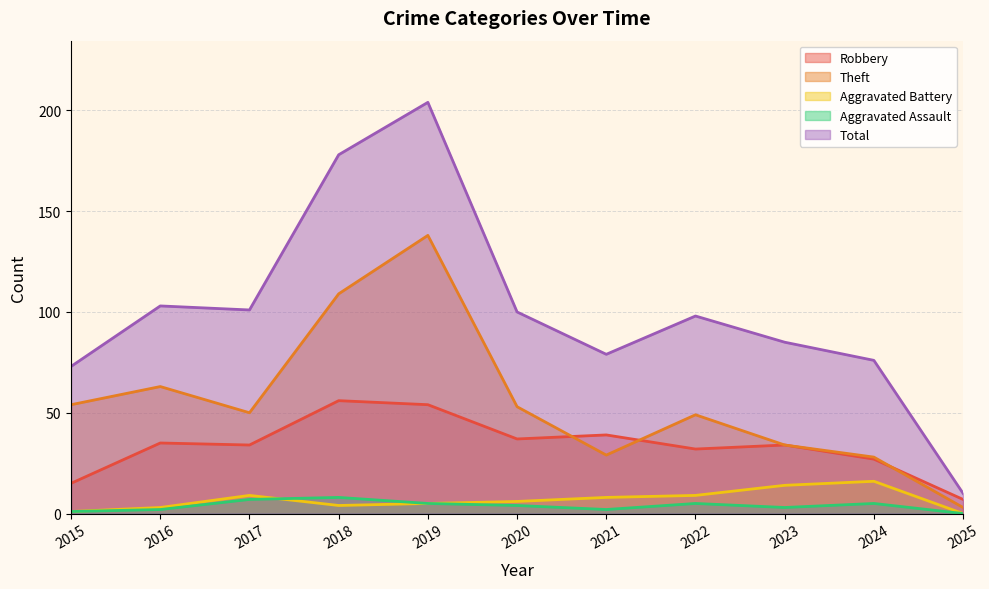

Rank the series by their maximum value, from highest to lowest.

Total, Theft, Robbery, Aggravated Battery, Aggravated Assault